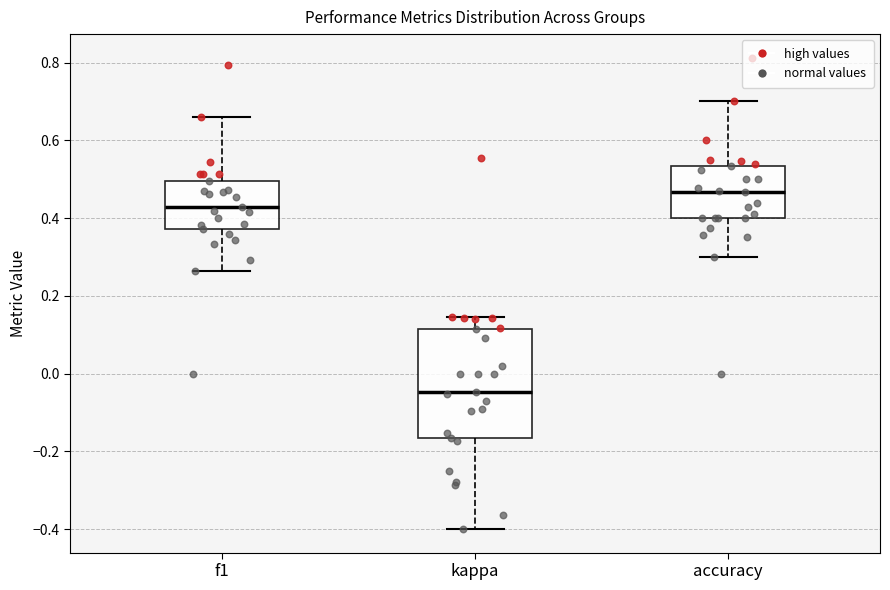

Reading left to right, read every box against the y-axis: the position of its median line, the range the box covers, and the ends of its whiskers. The values are not printed on the chart, so give them approximately, as read against the axis.

f1: median 0.42, box 0.38 to 0.50, whiskers 0.26 to 0.66
kappa: median -0.04, box -0.16 to 0.12, whiskers -0.40 to 0.14
accuracy: median 0.46, box 0.40 to 0.54, whiskers 0.30 to 0.70